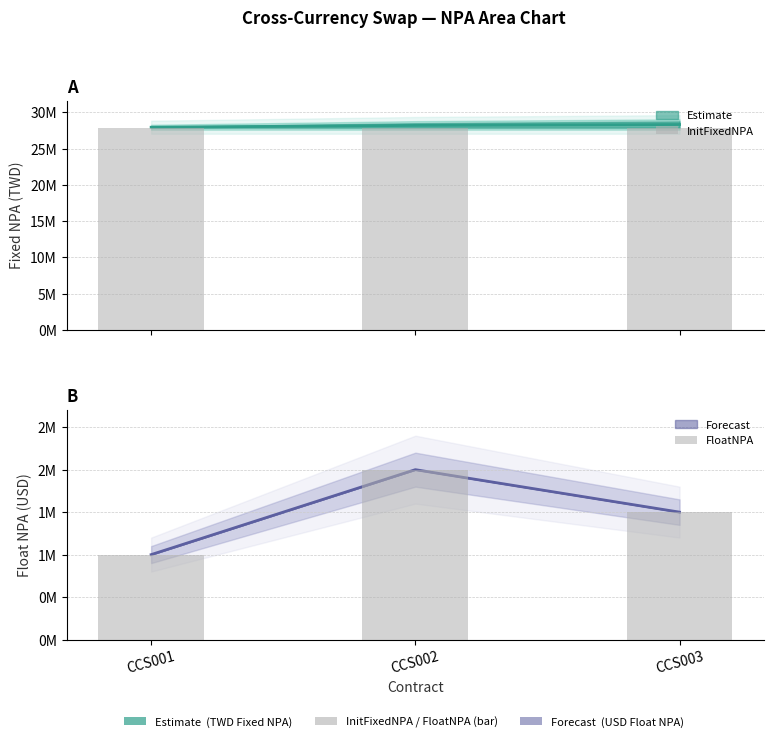

What is the maximum value shown in the chart?

27891000